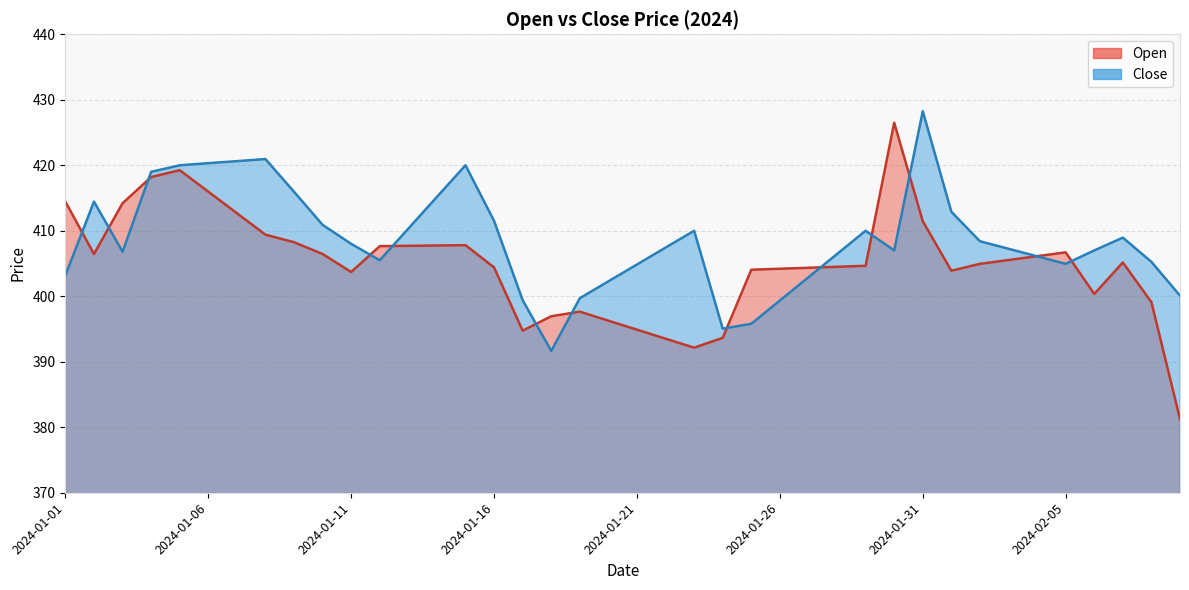

Is it true that Close equals 407.2 at 2024-02-03?

True